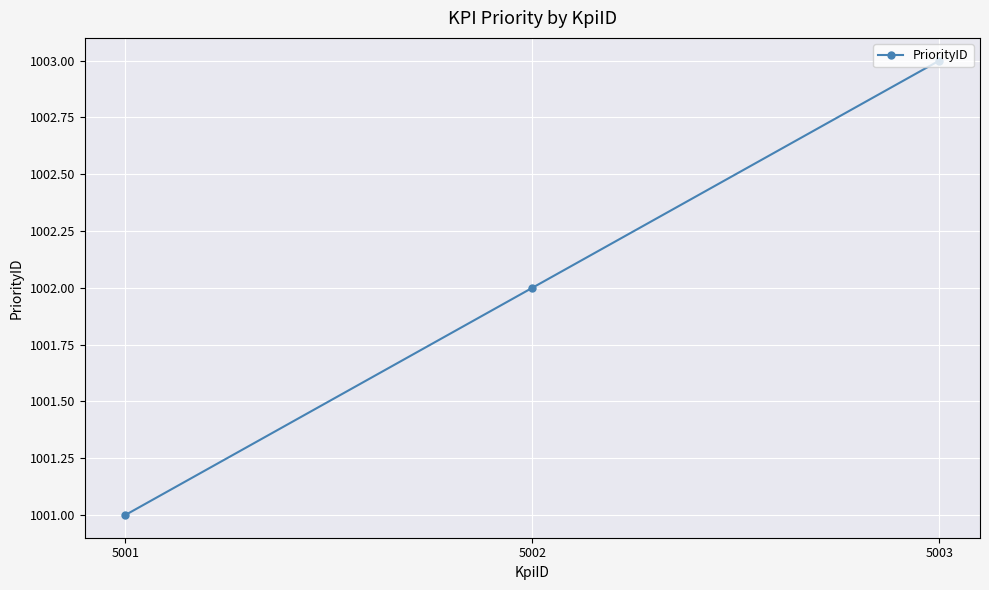

What is the value of the 2nd point from the left?

1002